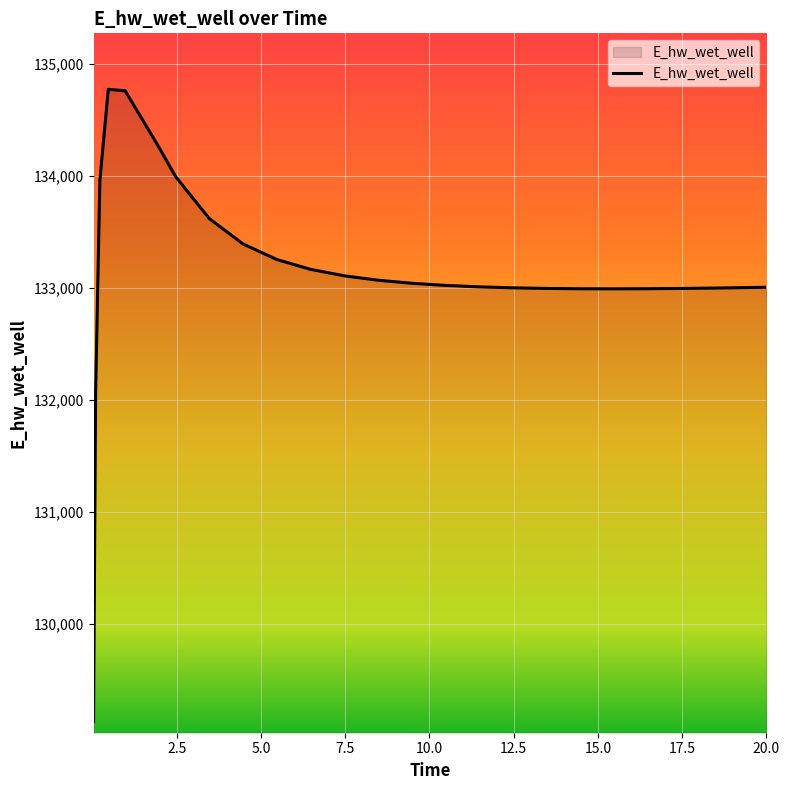

What is the maximum value shown in the chart?

134772.8